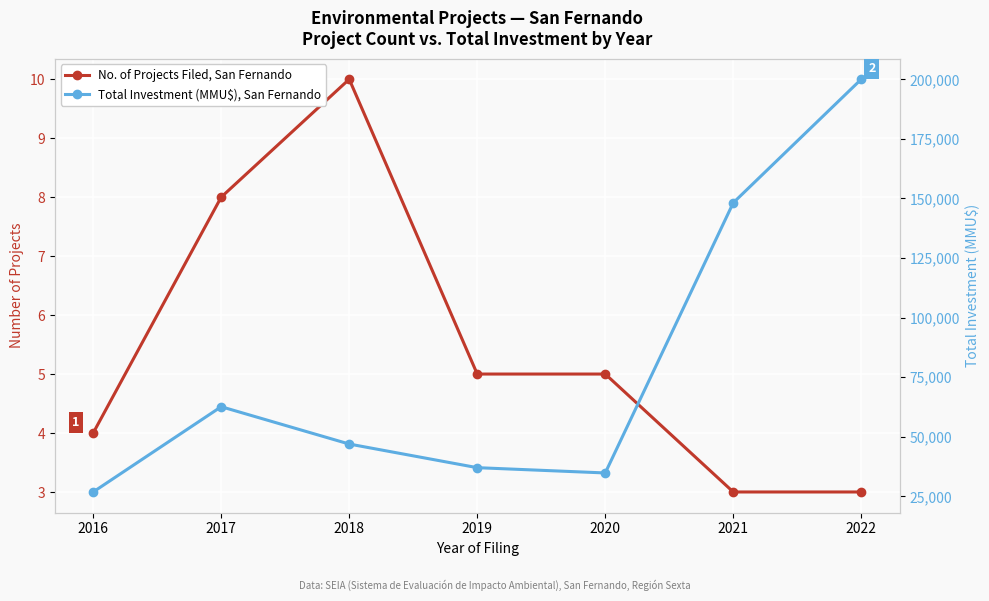

Reading left to right, list all the values displayed in this chart.

No. of Projects Filed, San Fernando: 4	8	10	5	5	3	3
Total Investment (MMU$), San Fernando: 26800	62576	46915	37000	34782	148150	200001